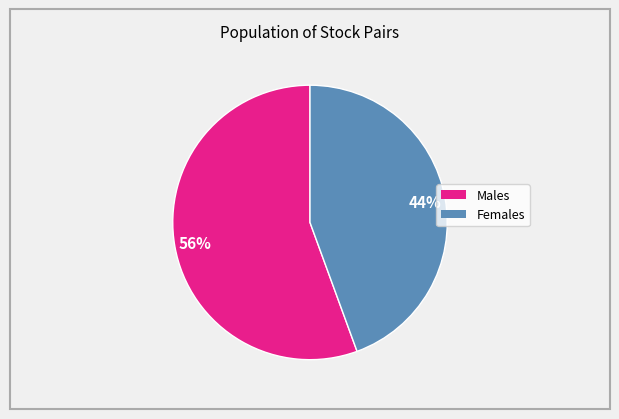

Does any single category account for the majority?

Yes